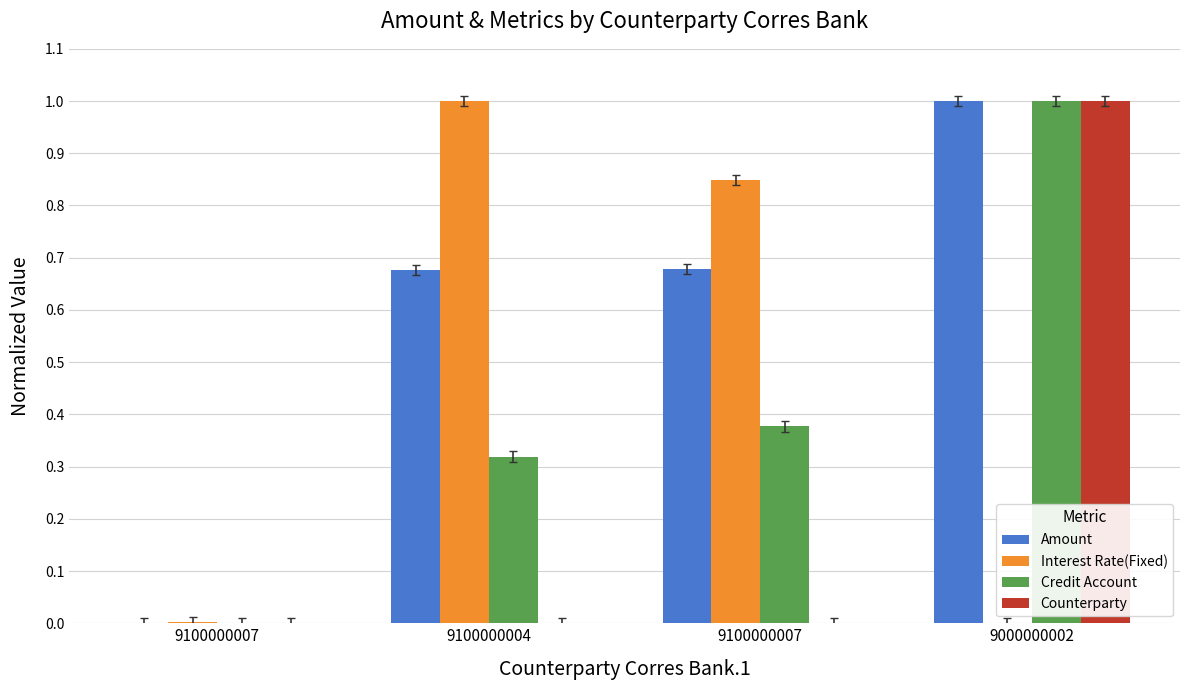

What is the maximum value for Credit Account?

1.0